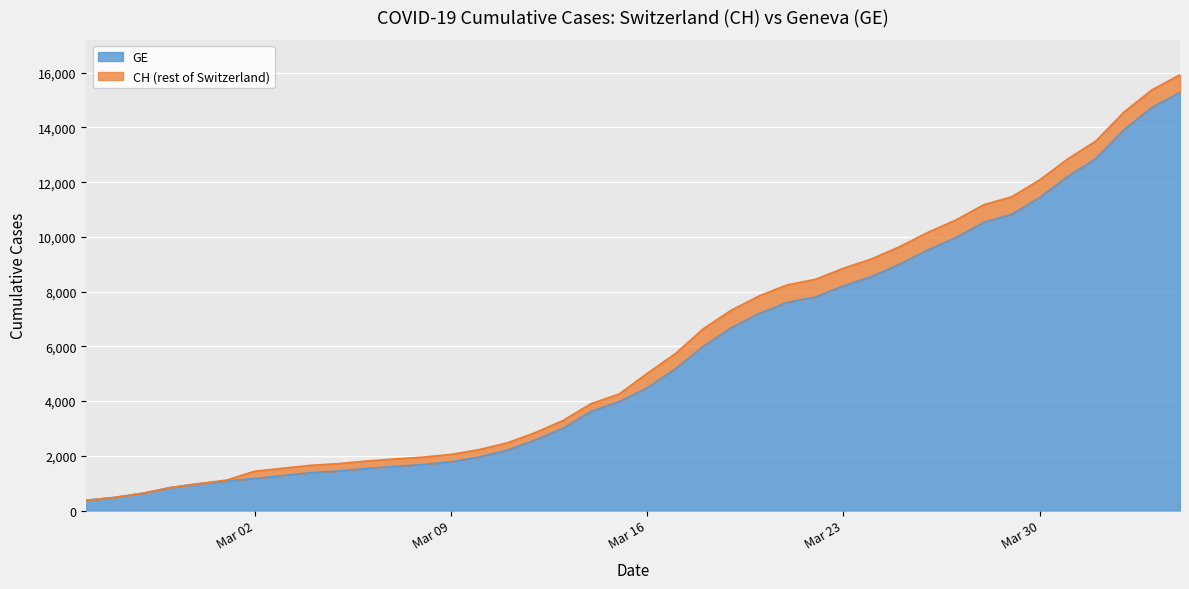

What is the difference between the maximum and minimum values in the GE series?

14909